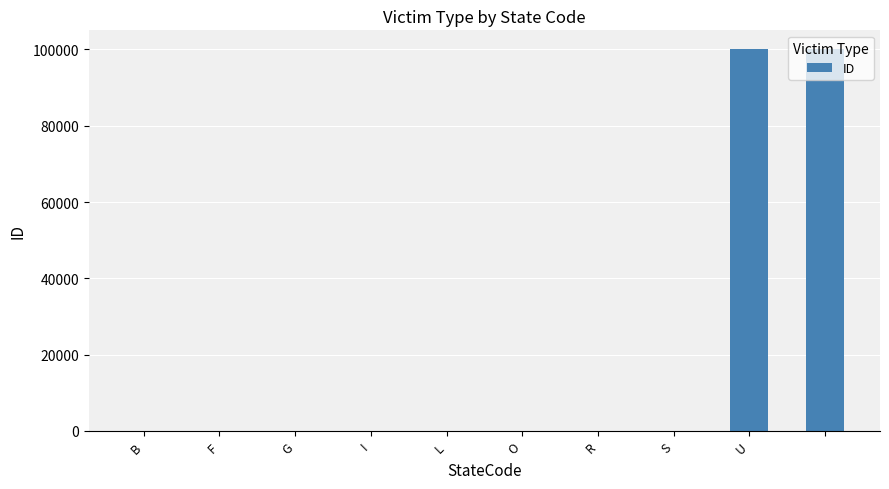

What is the maximum value shown in the chart?

99999